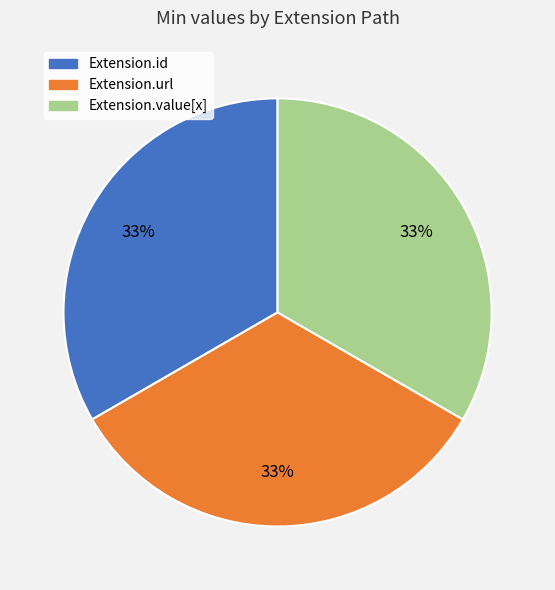

Is there a majority slice in this chart?

No